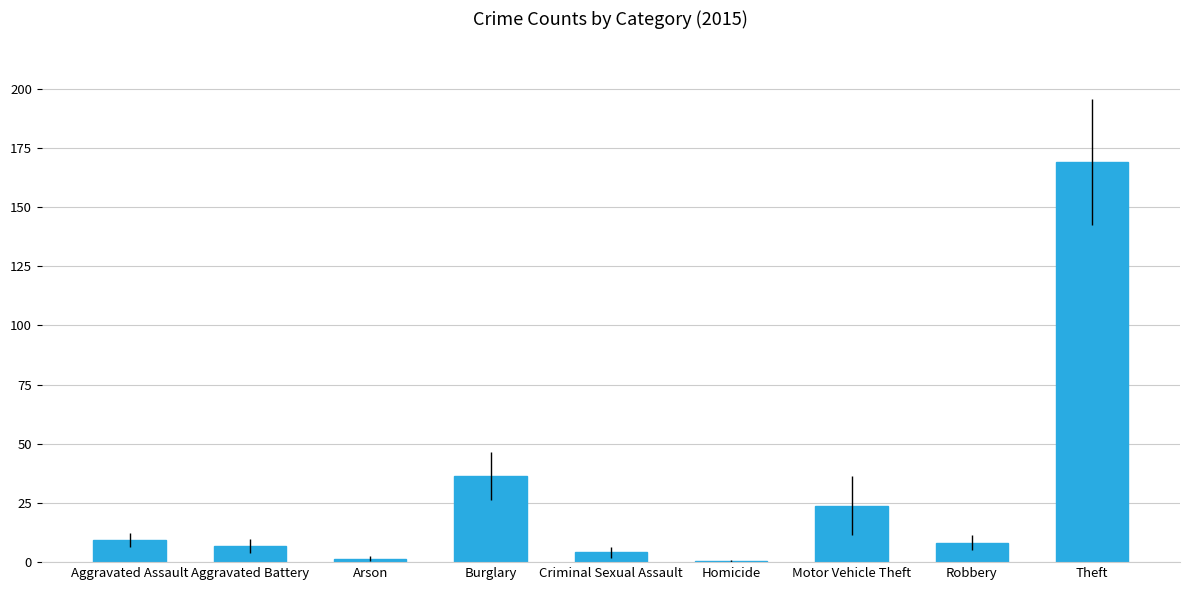

Is it true that the value at Robbery is 8.2?

True